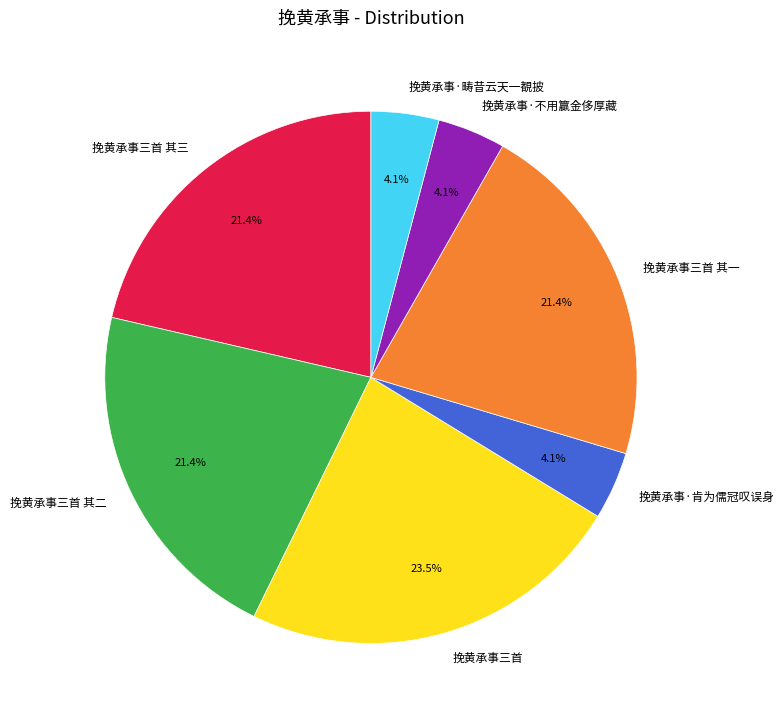

The 挽黄承事·畴昔云天一覩披 slice represents 4% of the pie. True or false?

True